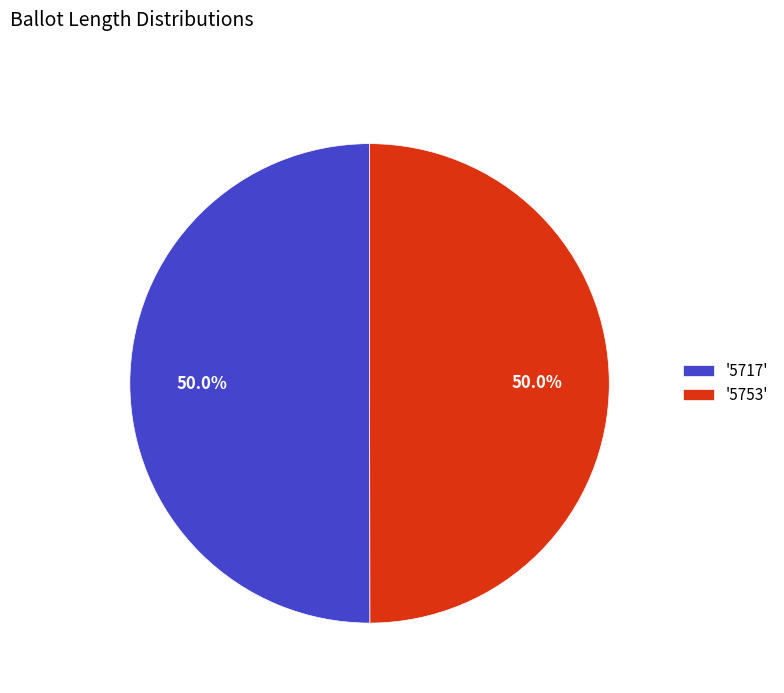

What portion of the pie excludes '5753'?

50.0%